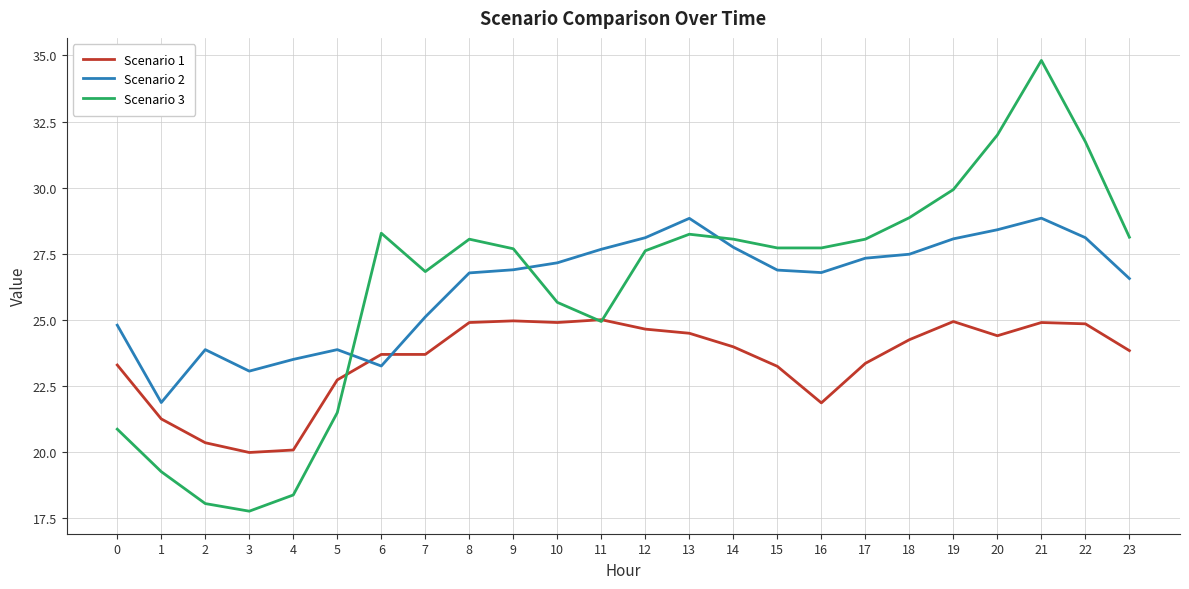

Is it true that Scenario 1 equals 35.2 at 16?

False